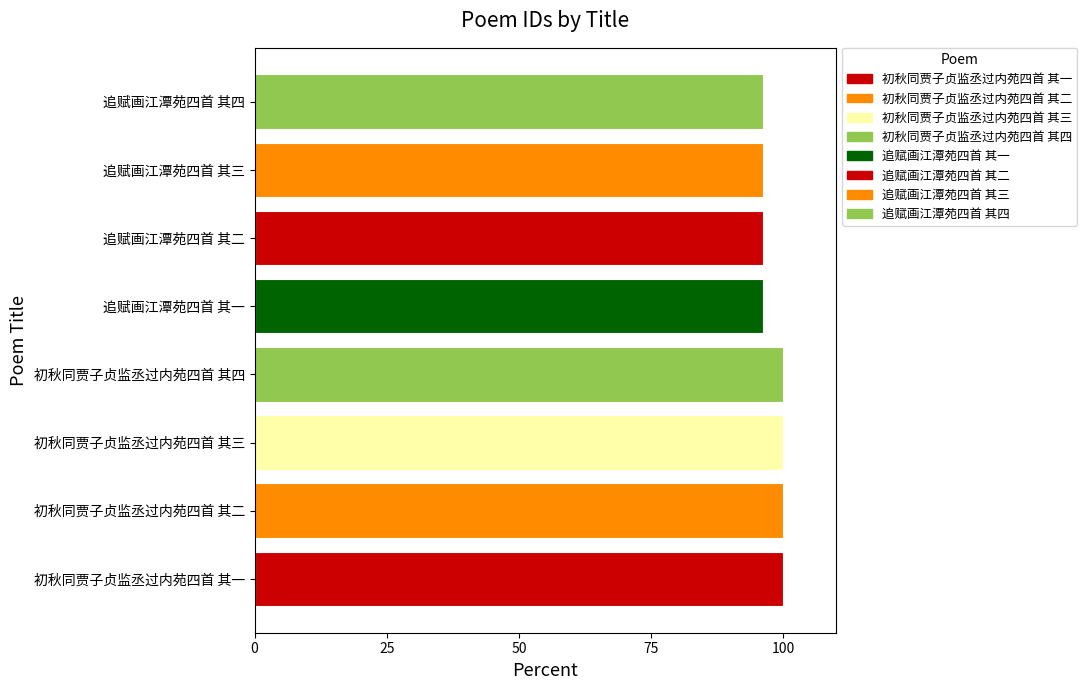

What is the difference between the maximum and second lowest values?

3.8